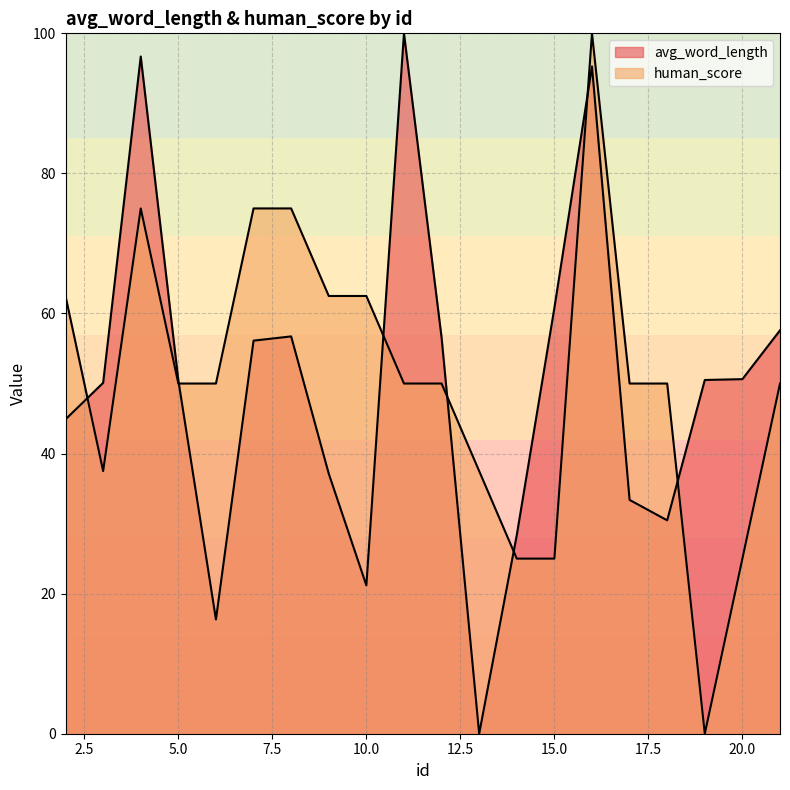

Between which two adjacent categories do avg_word_length and human_score first intersect?

2 and 3